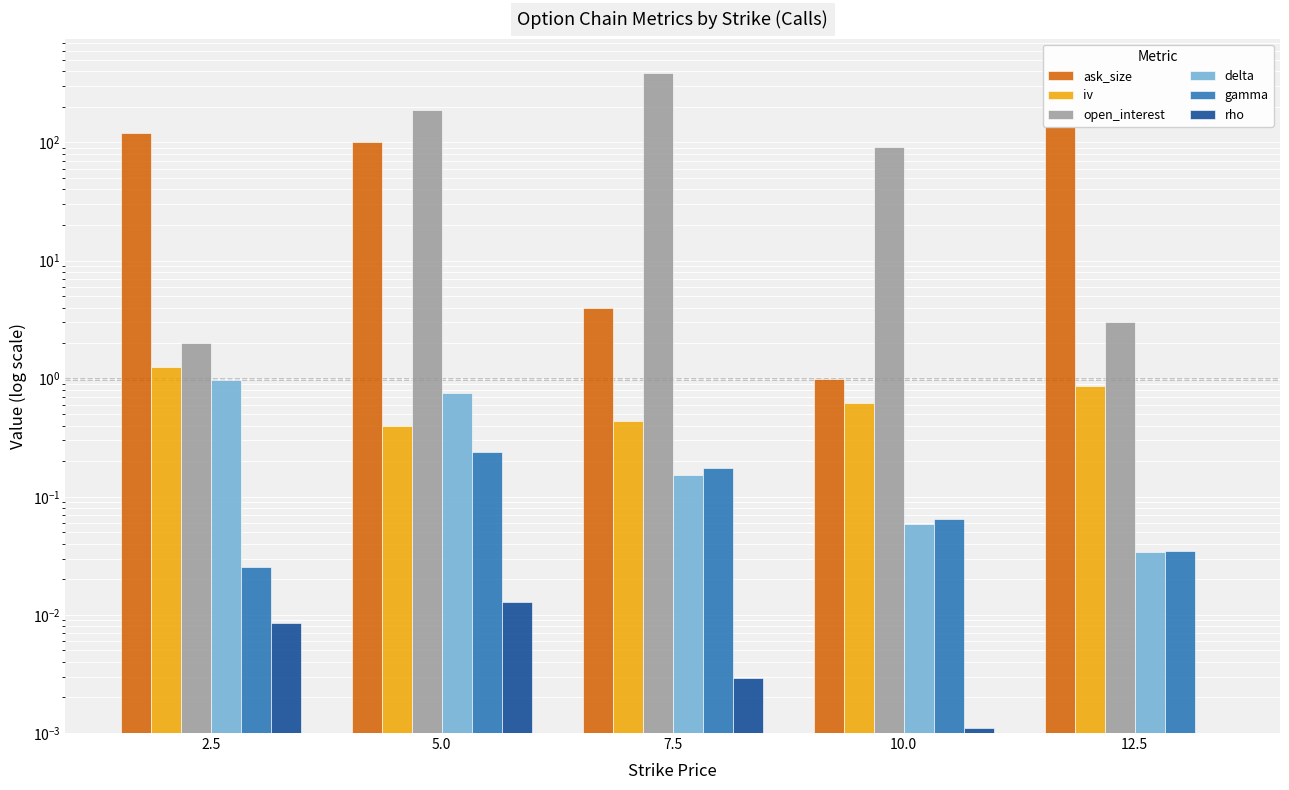

Reading left to right, extract all data points from this chart.

ask_size: 2.5=120.0	5.0=101.0	7.5=4.0	10.0=1.0	12.5=135.0
iv: 2.5=1.3	5.0=0.4	7.5=0.4	10.0=0.6	12.5=0.9
open_interest: 2.5=2.0	5.0=187.0	7.5=388.0	10.0=92.0	12.5=3.0
delta: 2.5=1.0	5.0=0.8	7.5=0.2	10.0=0.1	12.5=0.0
gamma: 2.5=0.0	5.0=0.2	7.5=0.2	10.0=0.1	12.5=0.0
rho: 2.5=0.0	5.0=0.0	7.5=0.0	10.0=0.0	12.5=0.0